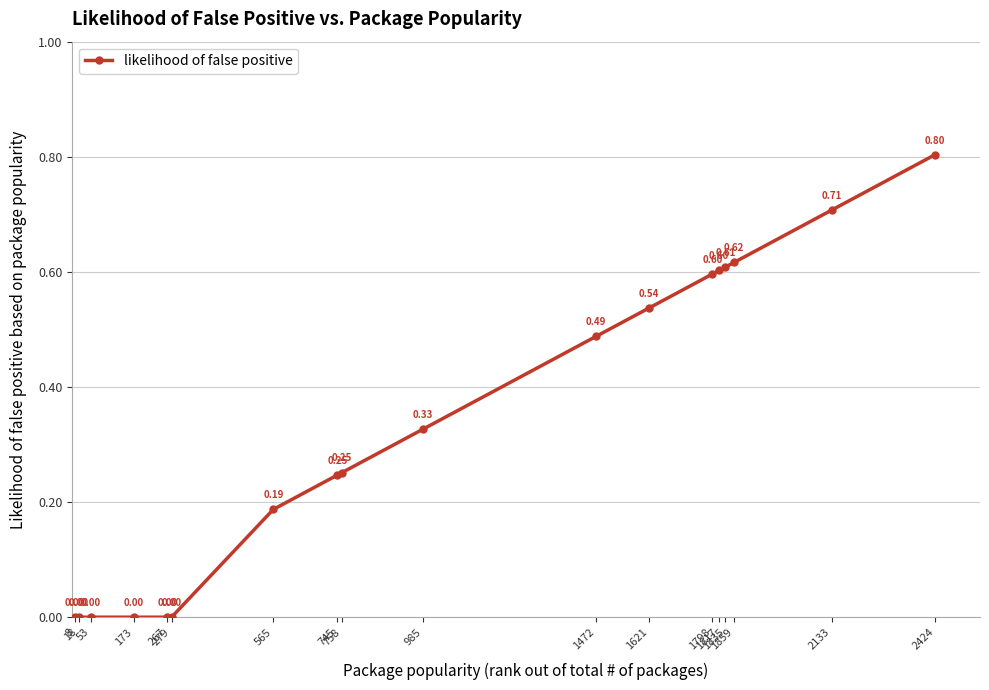

What is the sum of all values?

6.0